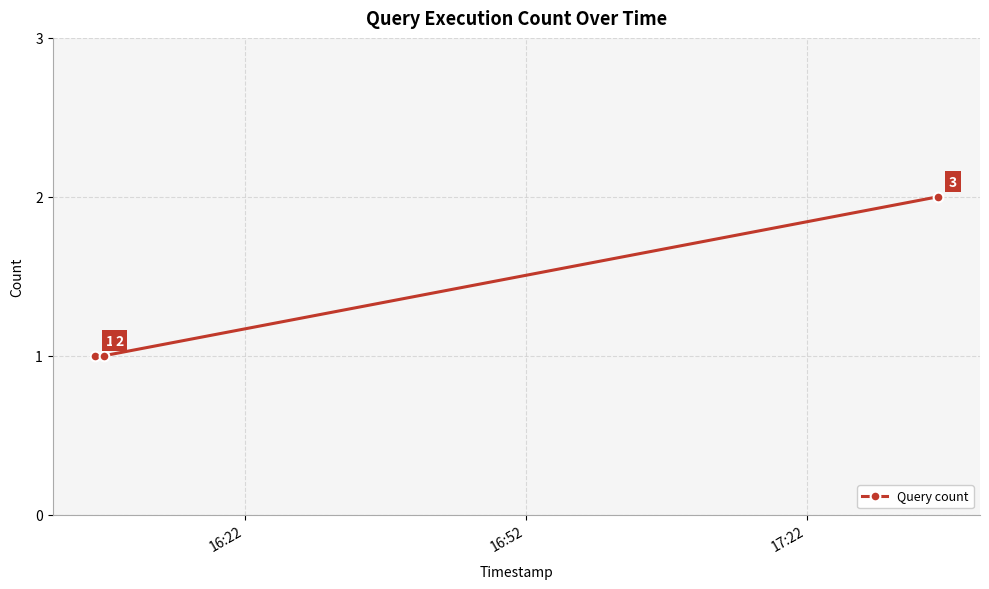

Reading right to left, extract all data points from this chart.

2	1	1